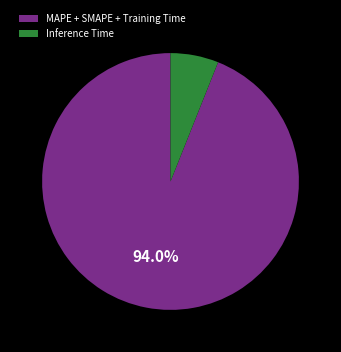

What portion of the pie excludes MAPE + SMAPE + Training Time?

6.0%